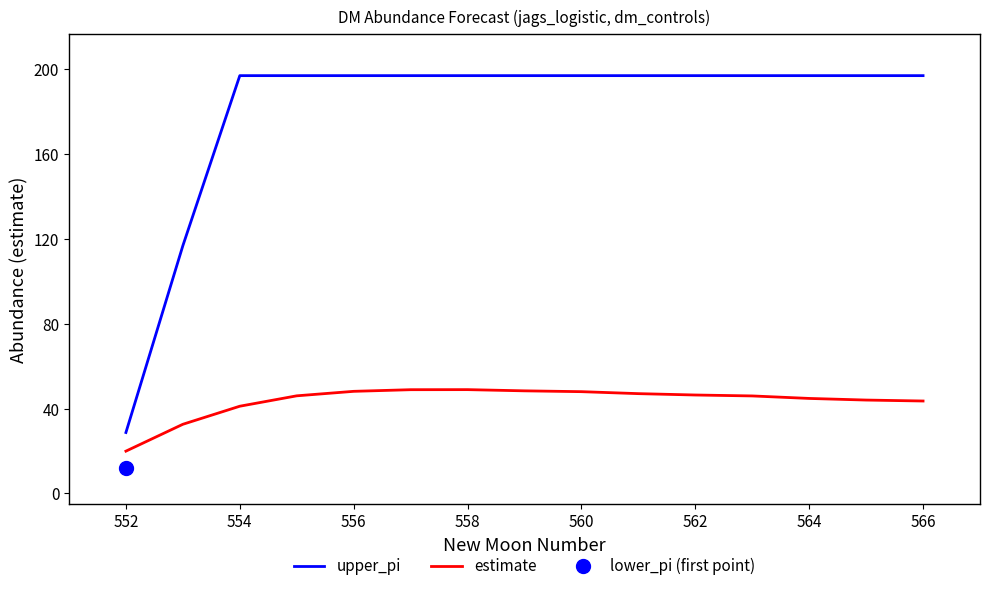

True or false: upper_pi and estimate intersect in this chart.

False